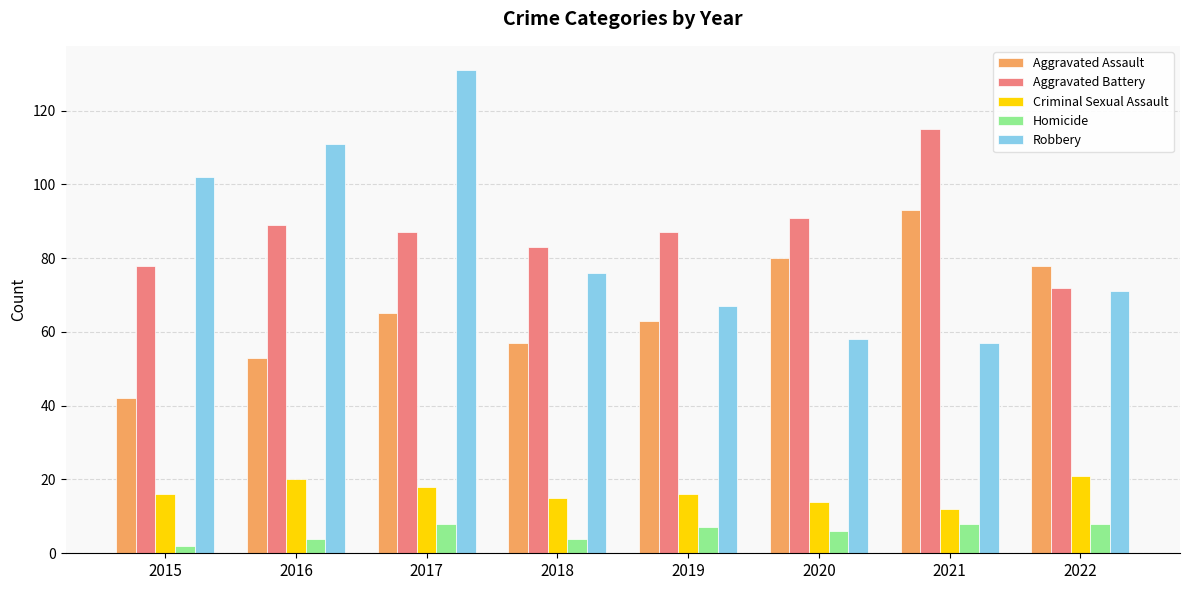

Reading left to right, transcribe all the data shown in this chart.

Aggravated Assault: 42	53	65	57	63	80	93	78
Aggravated Battery: 78	89	87	83	87	91	115	72
Criminal Sexual Assault: 16	20	18	15	16	14	12	21
Homicide: 2	4	8	4	7	6	8	8
Robbery: 102	111	131	76	67	58	57	71